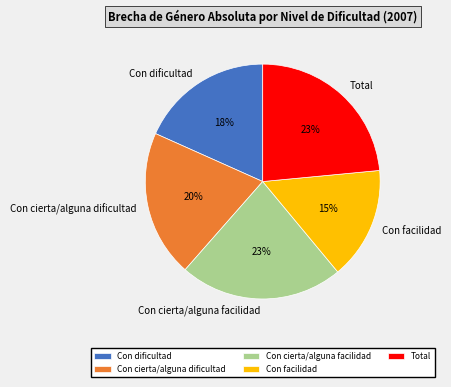

To the nearest percent, what is the difference between the Con dificultad and Con facilidad slice percentages?

3%